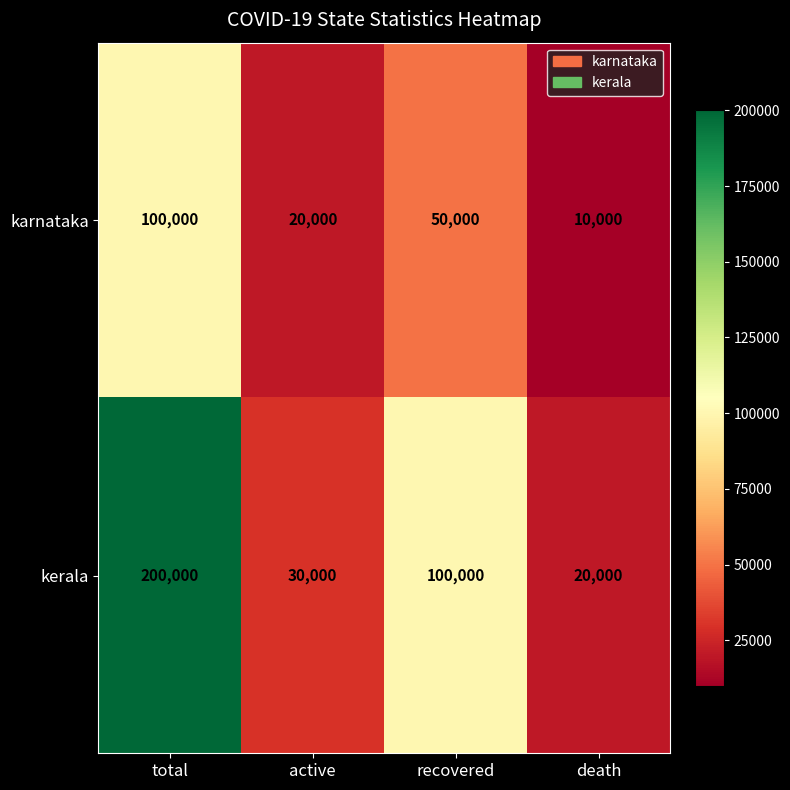

Rank the series at recovered from highest to lowest value.

kerala, karnataka